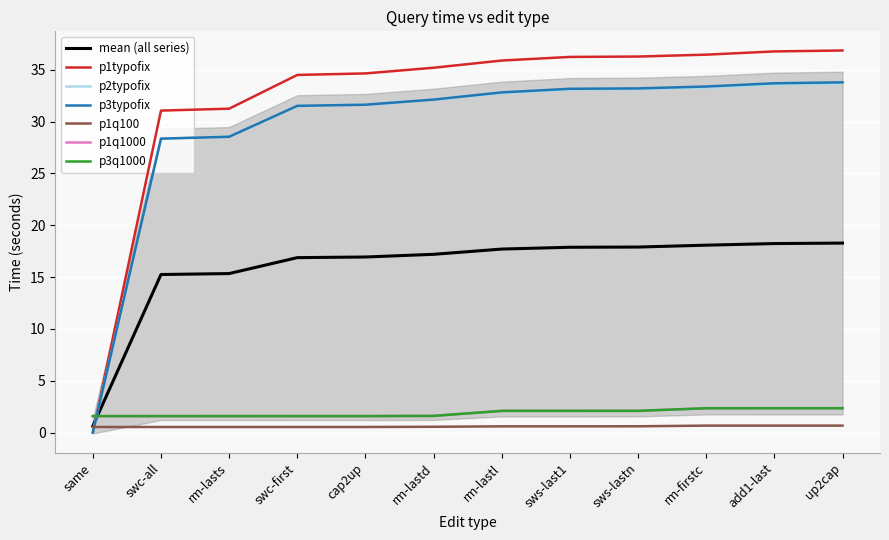

What is the label of the 4th point from the left?

swc-first